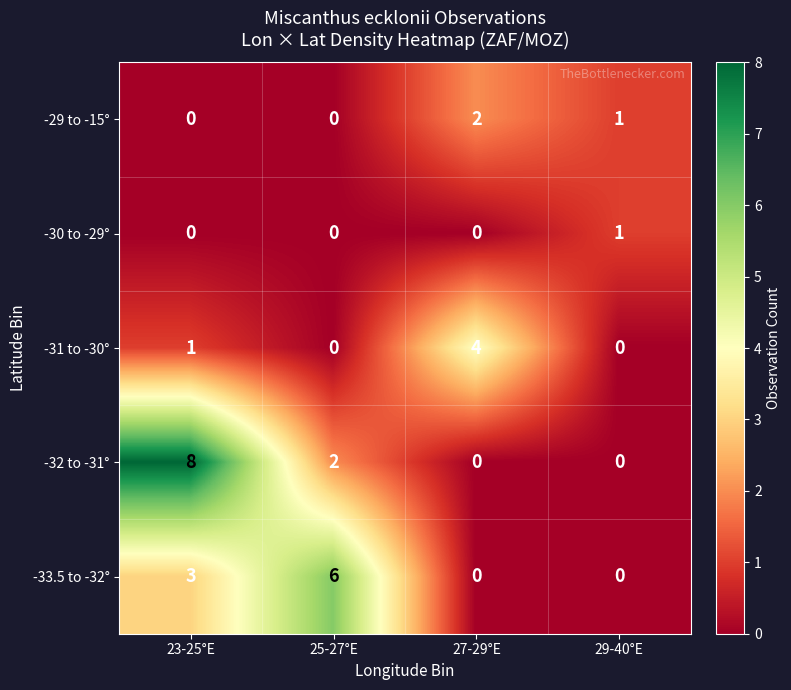

Where is -29 to -15° nearest to the value 1?

29-40°E